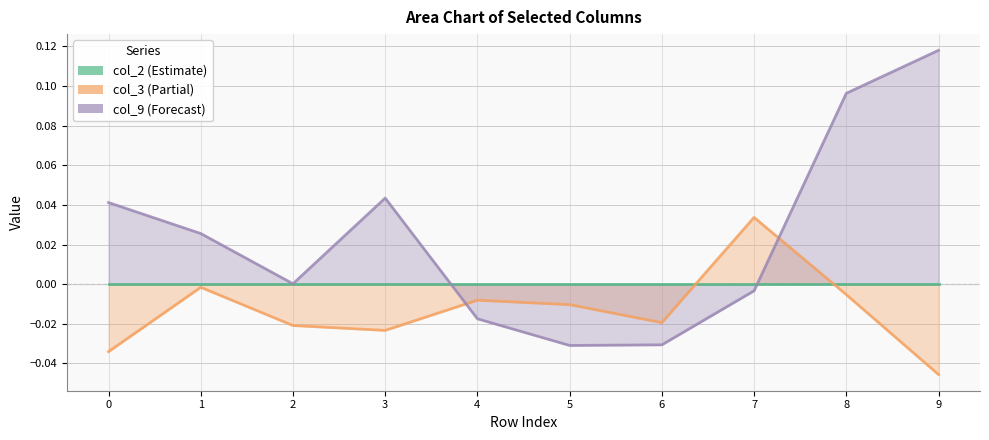

True or false: col_3 and col_9 intersect in this chart.

True